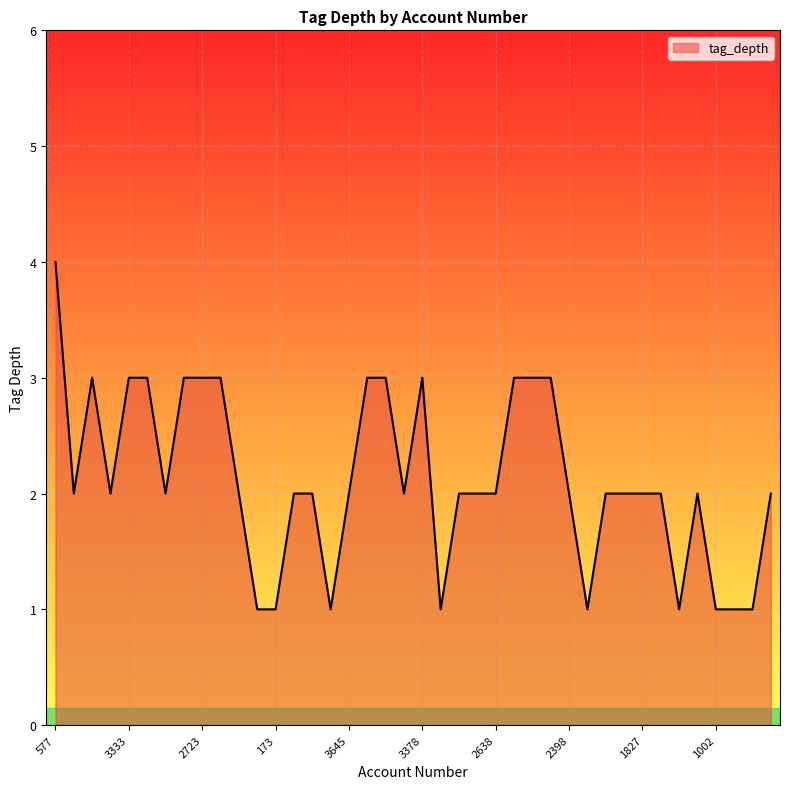

Reading left to right, extract all data points from this chart.

4	2	3	2	3	3	2	3	3	3	2	1	1	2	2	1	2	3	3	2	3	1	2	2	2	3	3	3	2	1	2	2	2	2	1	2	1	1	1	2